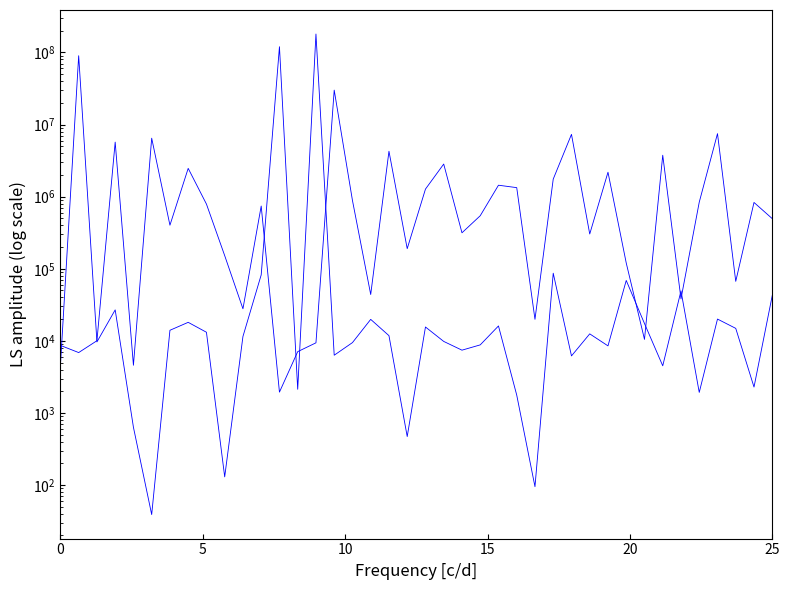

Is the value of uplink_length at 5 greater than the value of downlink_length at 10?

Yes